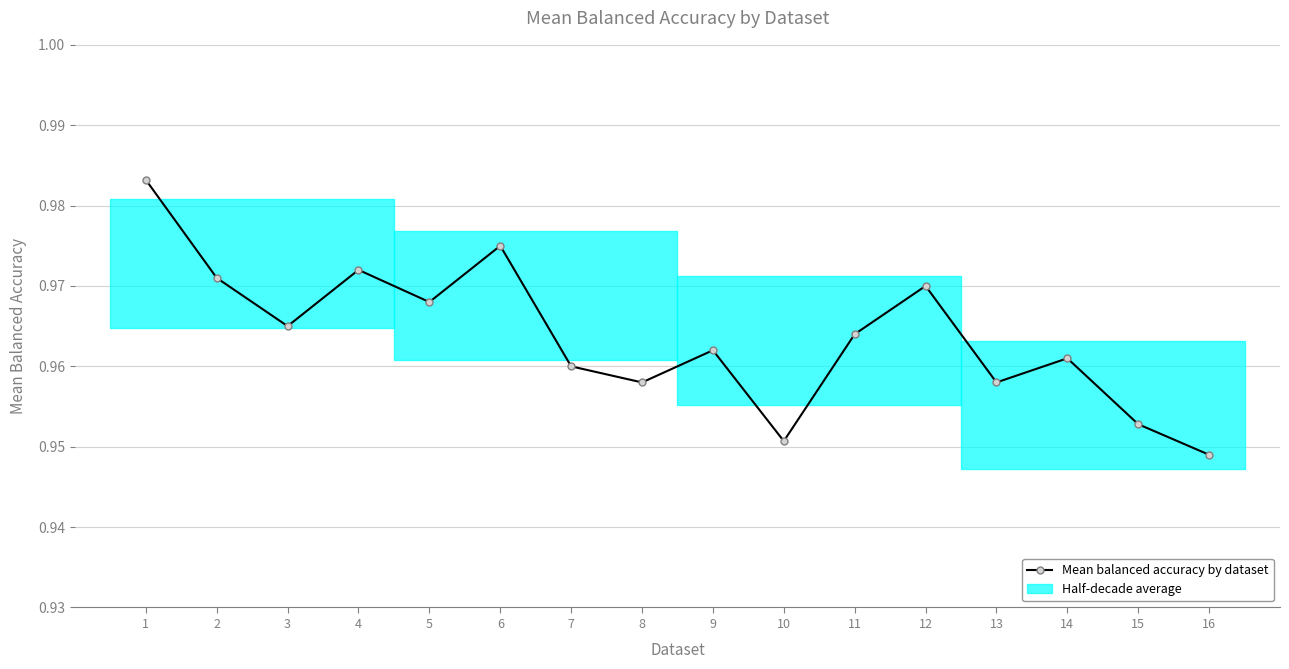

How many points are higher than both their immediate neighbors (excluding endpoints)?

5